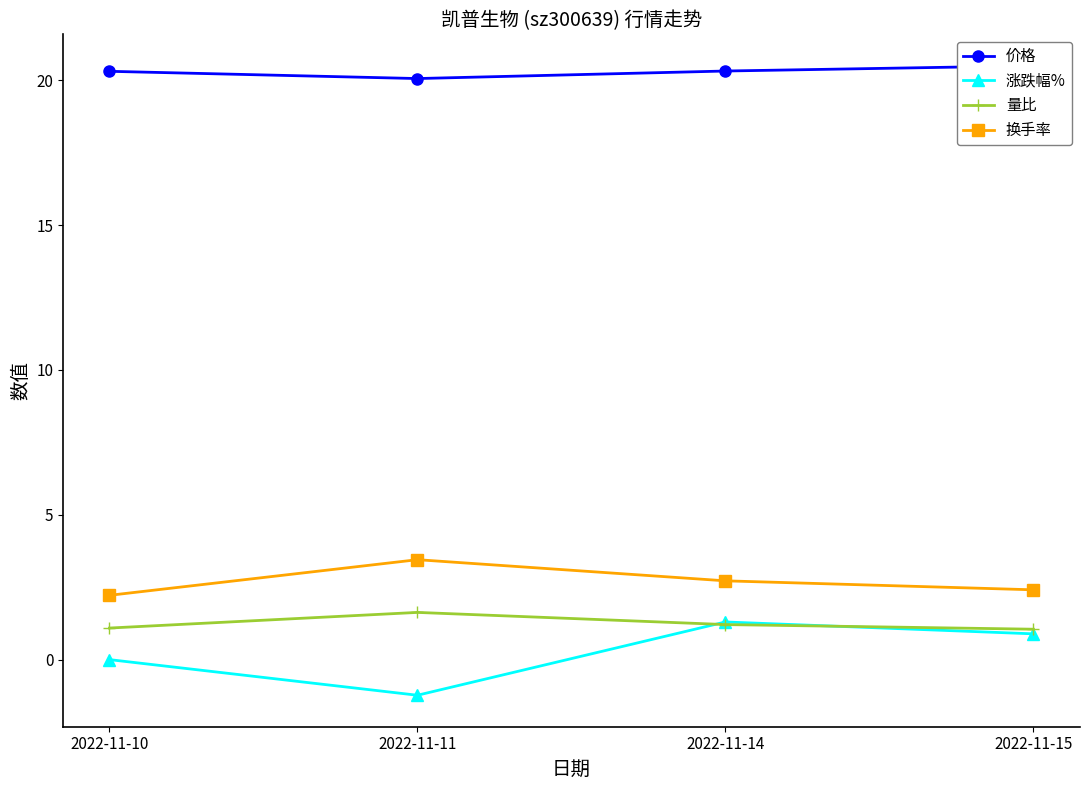

What is the approximate value of 换手率 at 2022-11-10?

2.2